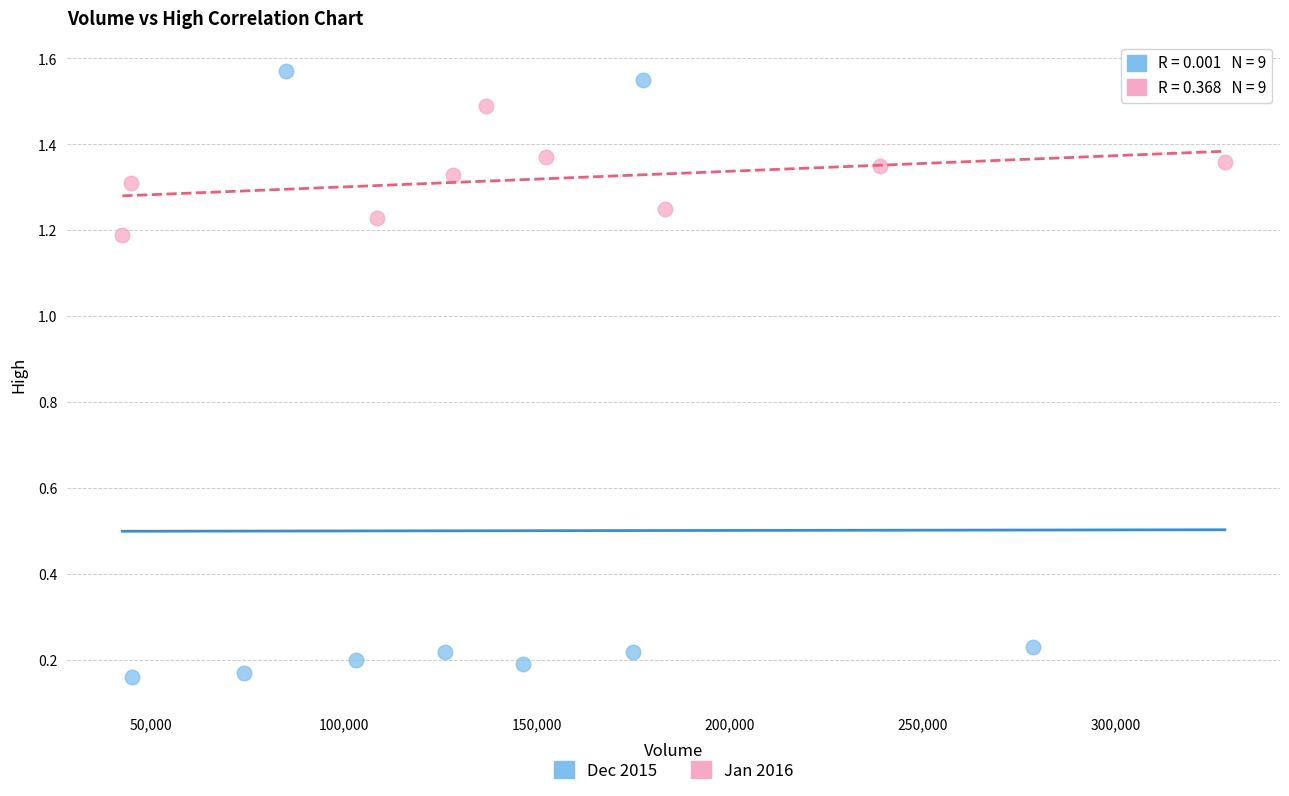

Which series has the widest spread of Y values?

Dec 2015